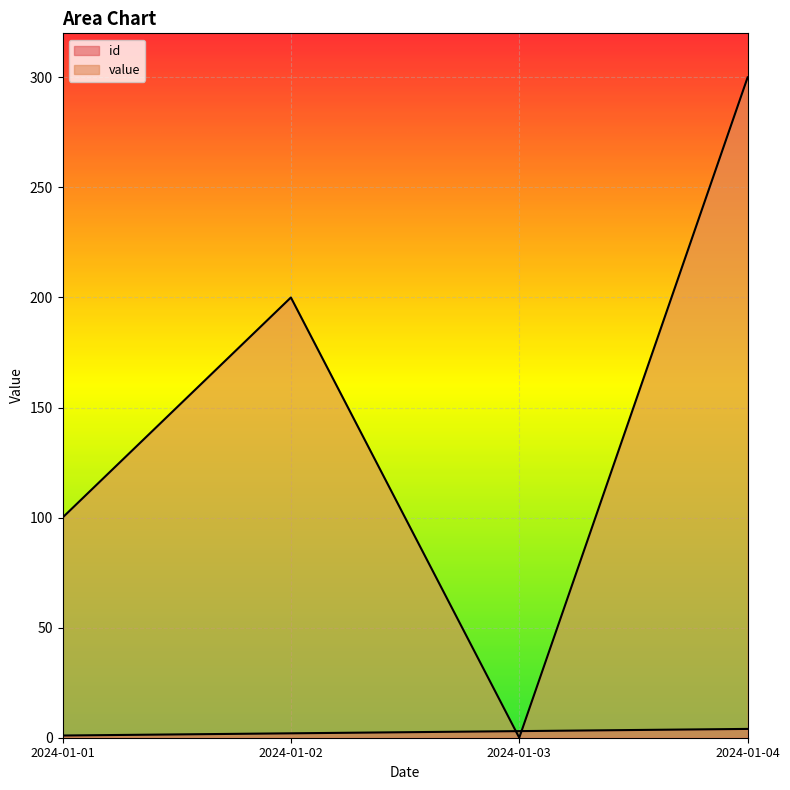

What is the total value across all series at 2024-01-04?

304